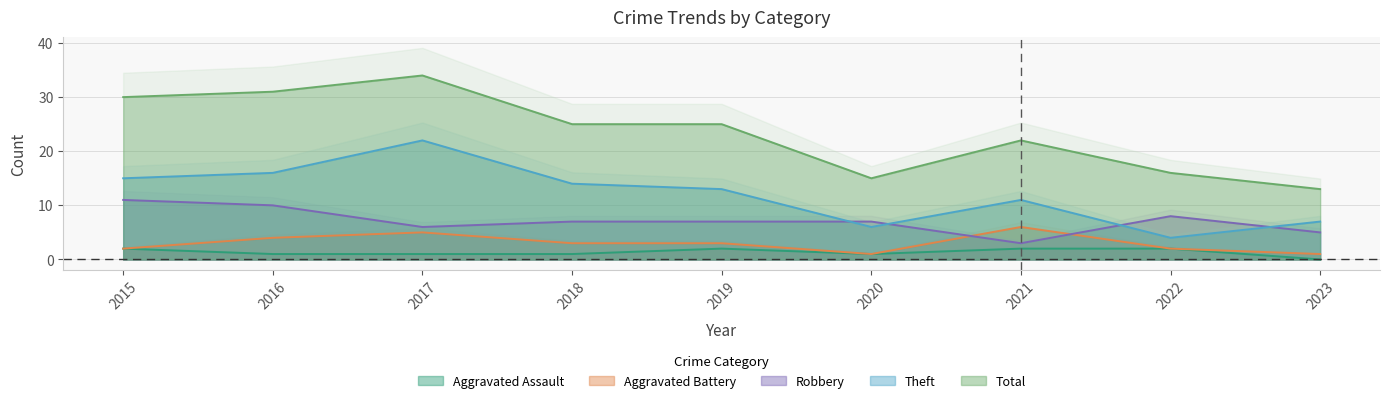

What is the sum of all Robbery values?

64